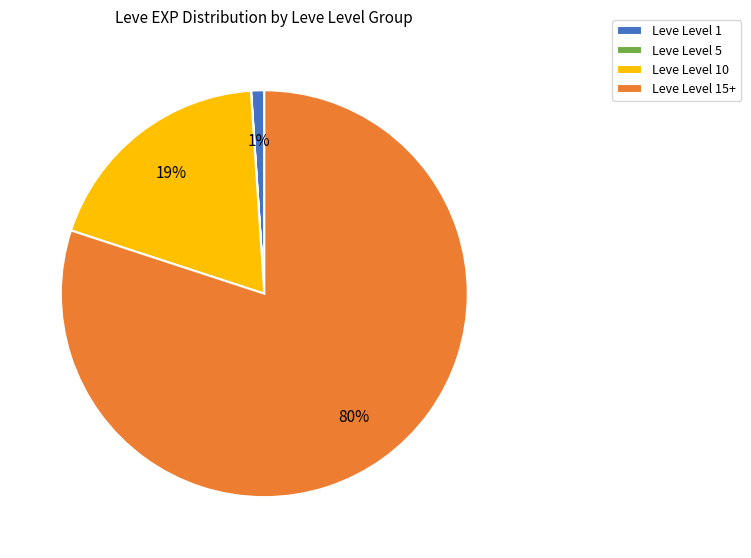

Which has a higher value, Leve Level 15+ or Leve Level 1?

Leve Level 15+